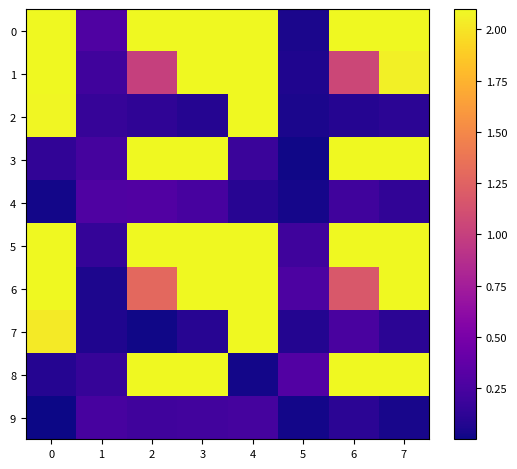

What is the greatest value displayed?

7.2